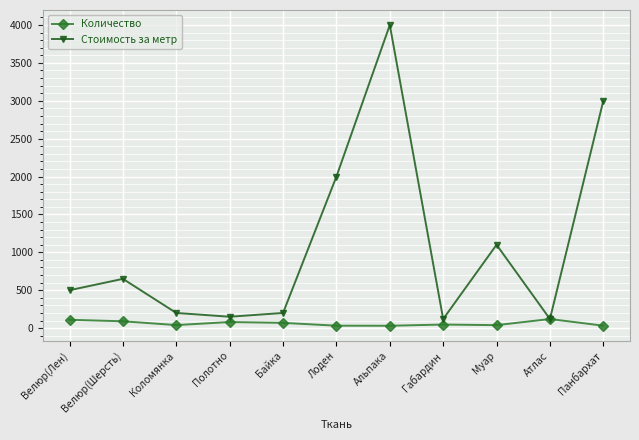

List the series in order of their overall mean, lowest first.

Количество, Стоимость за метр